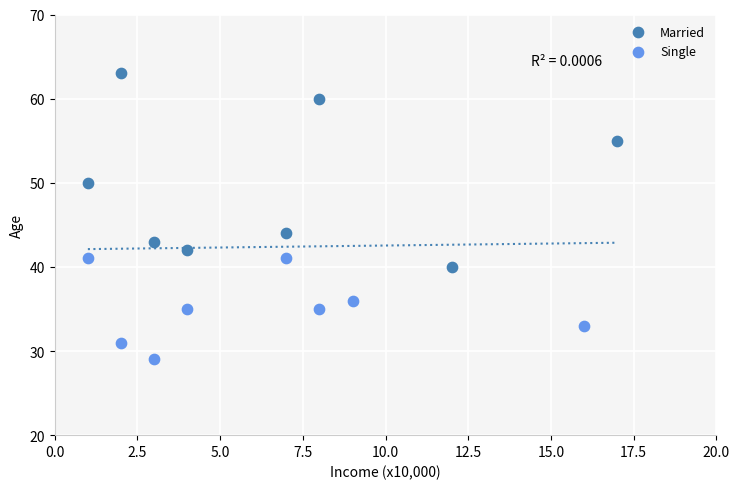

Which series has the widest spread of Y values?

Married